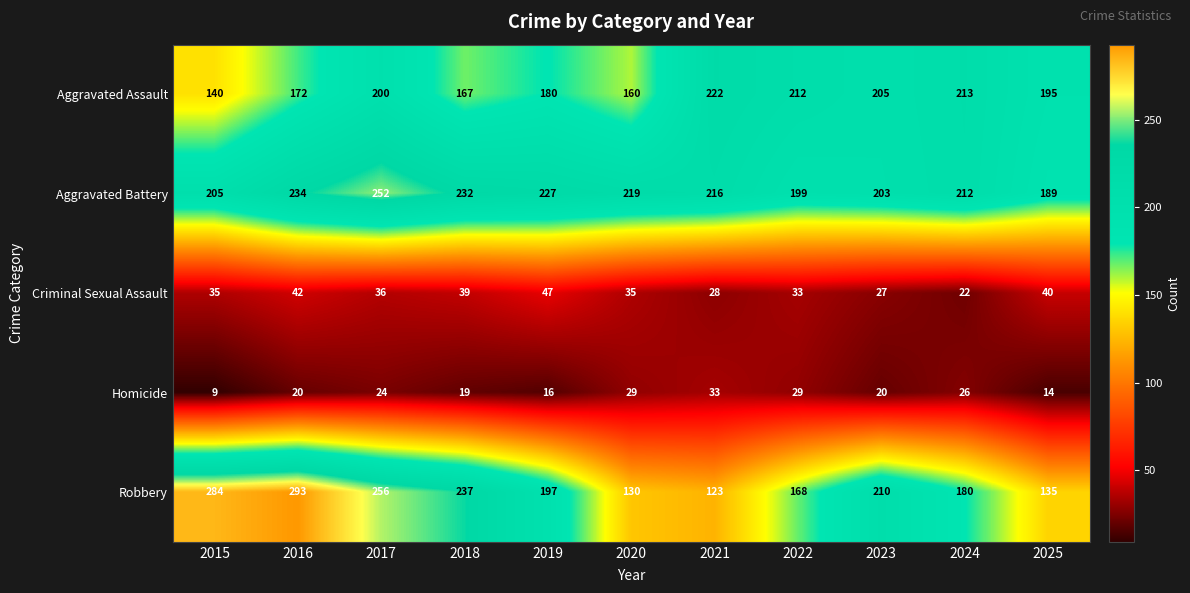

What is the difference between the Aggravated Battery values at 2016 and 2024?

22